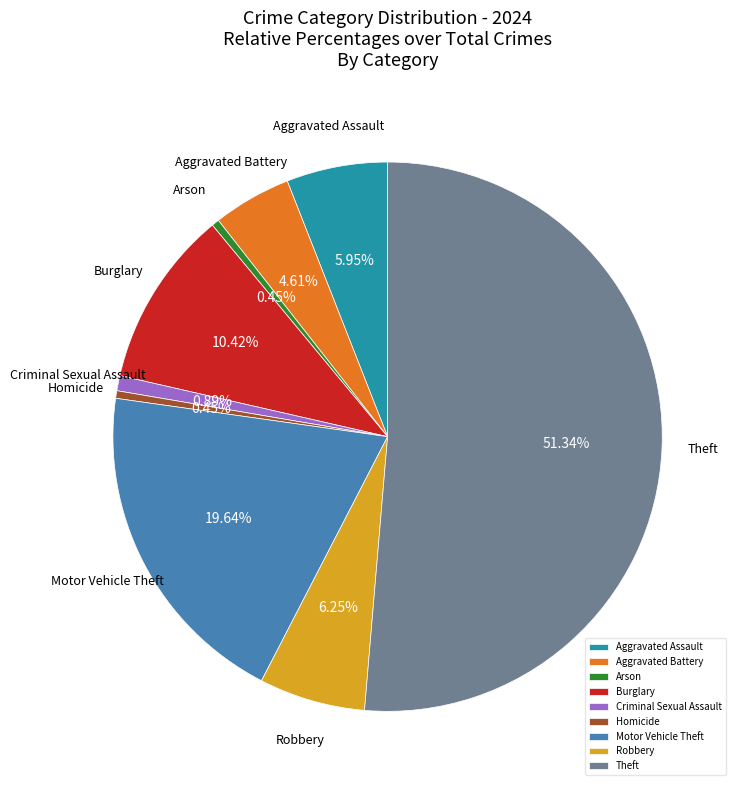

What percentage is the Robbery slice, to the nearest percent?

6%